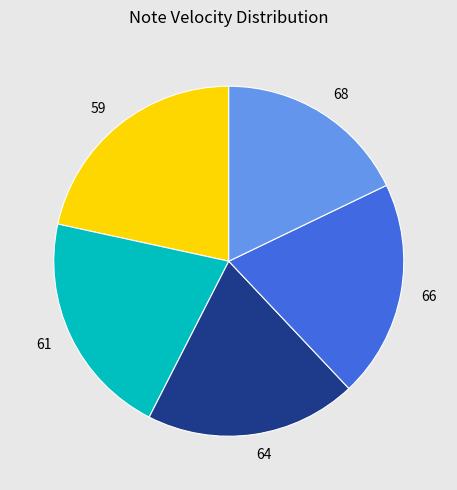

Do 68 and 64 together represent more than half of the pie?

No